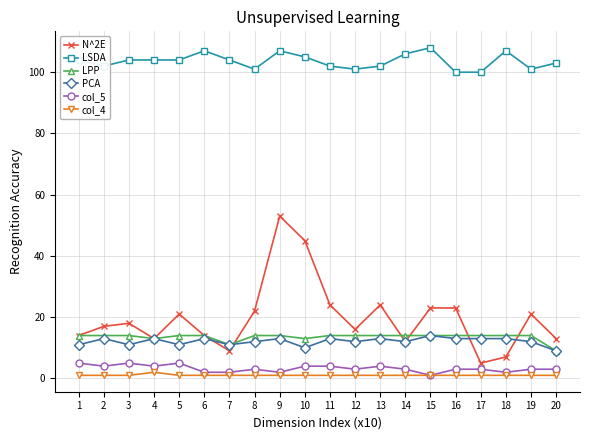

Is the value of PCA at 14 greater than the value of LSDA at 3?

No